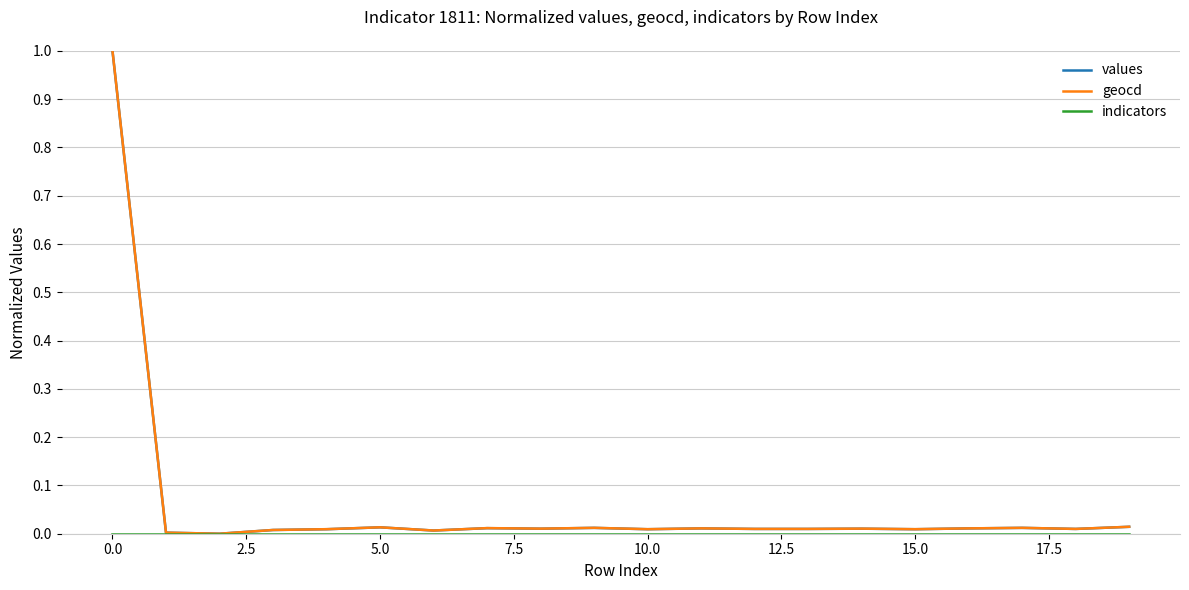

What is the sum of all geocd values?

1.2